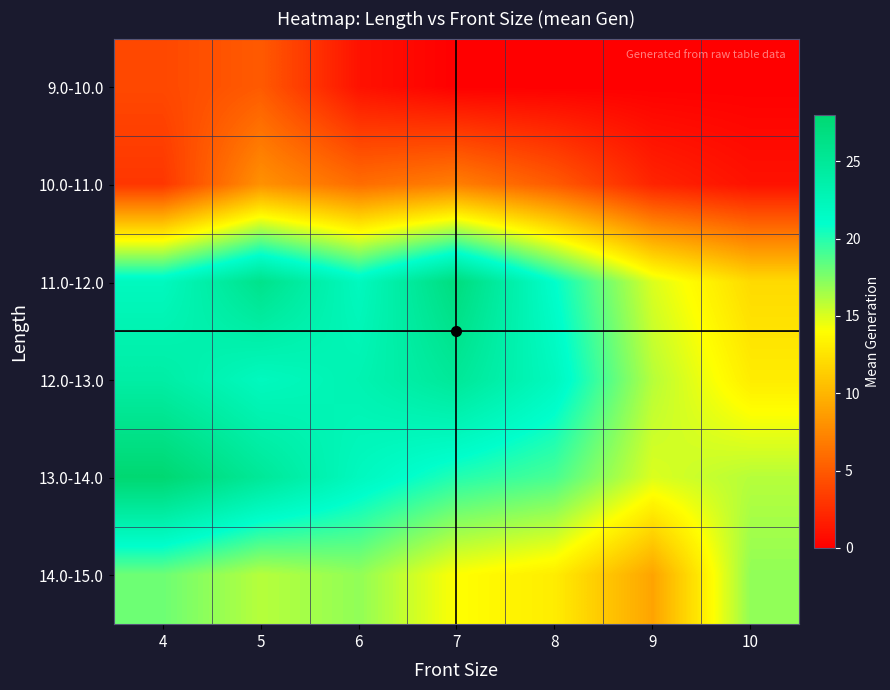

How many series are shown in this chart?

6